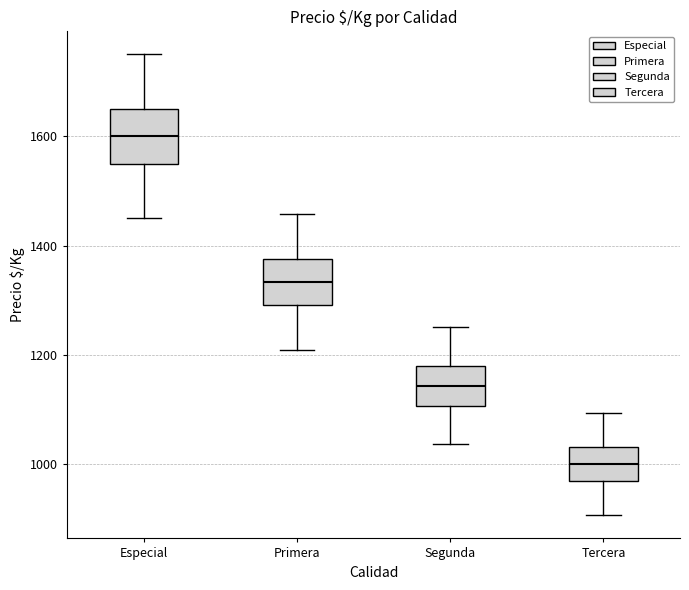

Where does the median line of the box for Tercera sit on the y-axis? The values are not printed on the chart, so give them approximately, as read against the axis.

1000